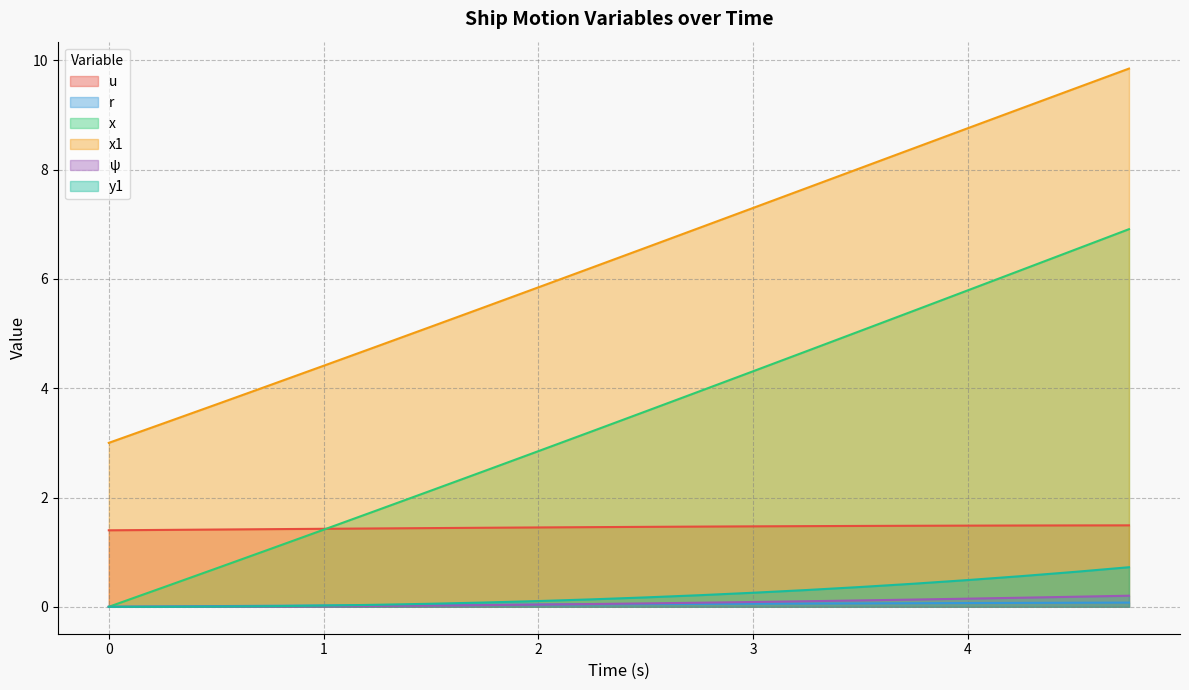

At 3.75, list the series in order from smallest to largest.

r, ψ, y1, u, x, x1